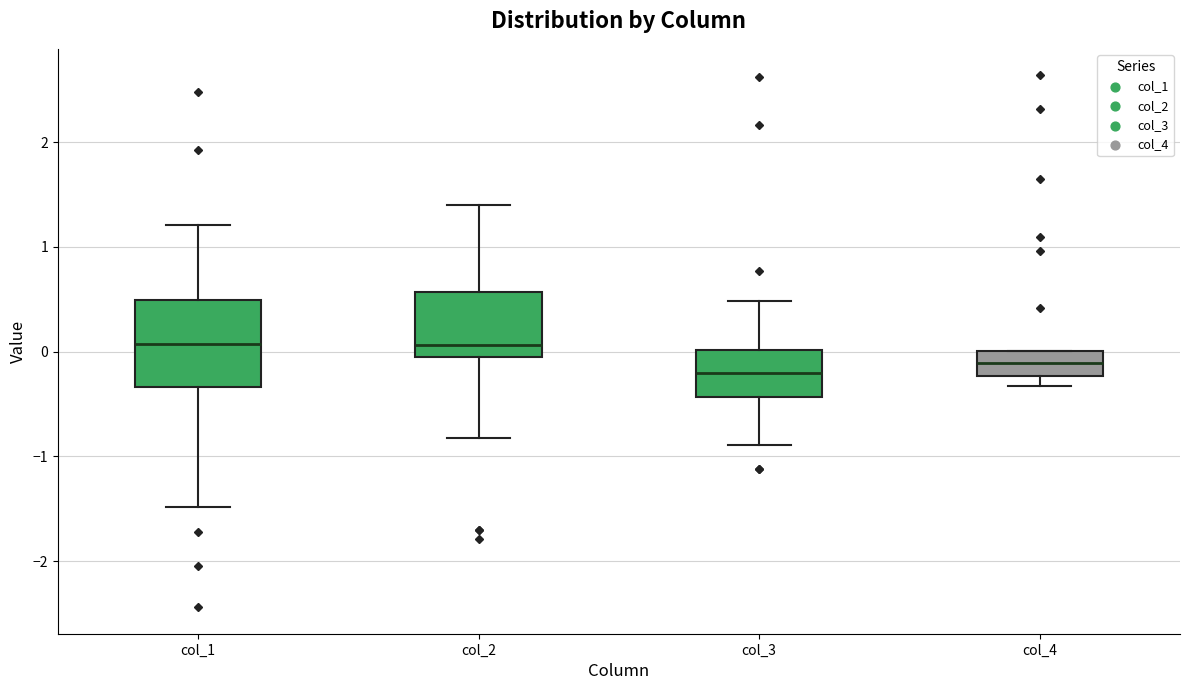

Reading left to right, transcribe this box plot: for each box, give where its median line is, the range the box spans, and where its two whiskers end, as read against the y-axis. The values are not printed on the chart, so give them approximately, as read against the axis.

col_1: median 0.1, box -0.3 to 0.5, whiskers -1.5 to 1.2
col_2: median 0.1, box -0.1 to 0.6, whiskers -0.8 to 1.4
col_3: median -0.2, box -0.4 to 0.0, whiskers -0.9 to 0.5
col_4: median -0.1, box -0.2 to 0.0, whiskers -0.3 to 0.0